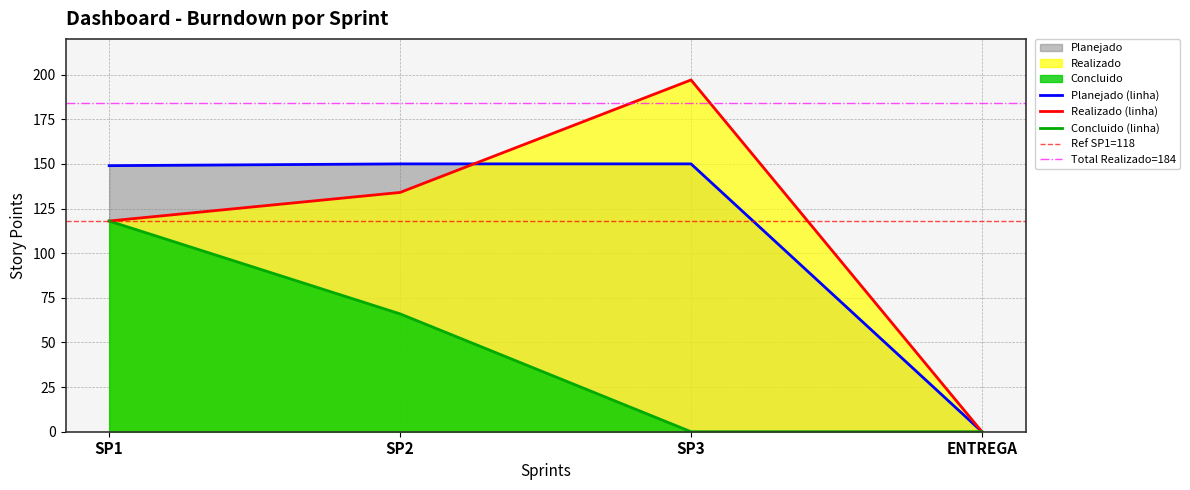

At how many categories does at least one series exceed 39?

3